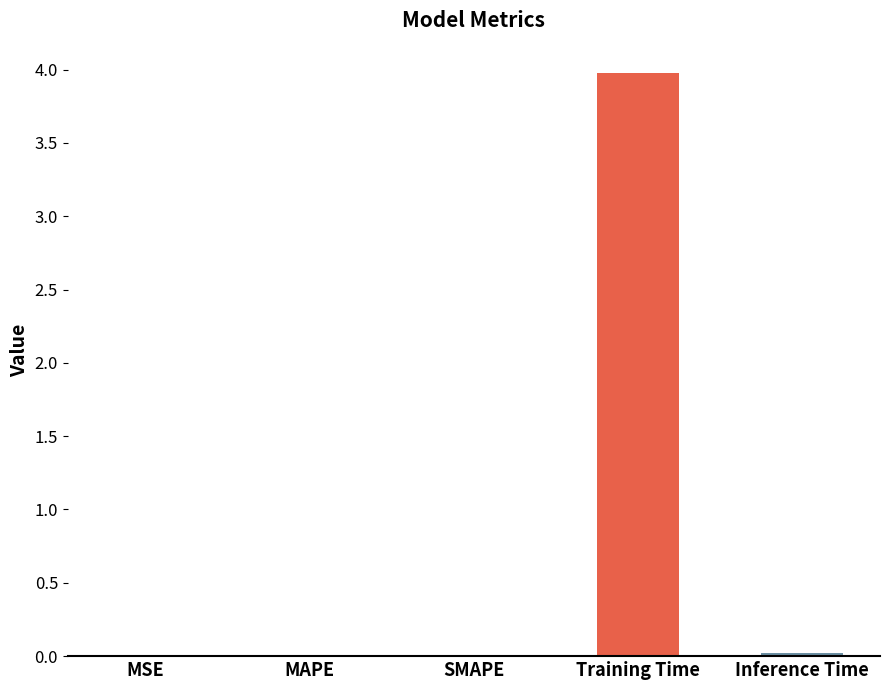

What is the sum of all values?

4.0